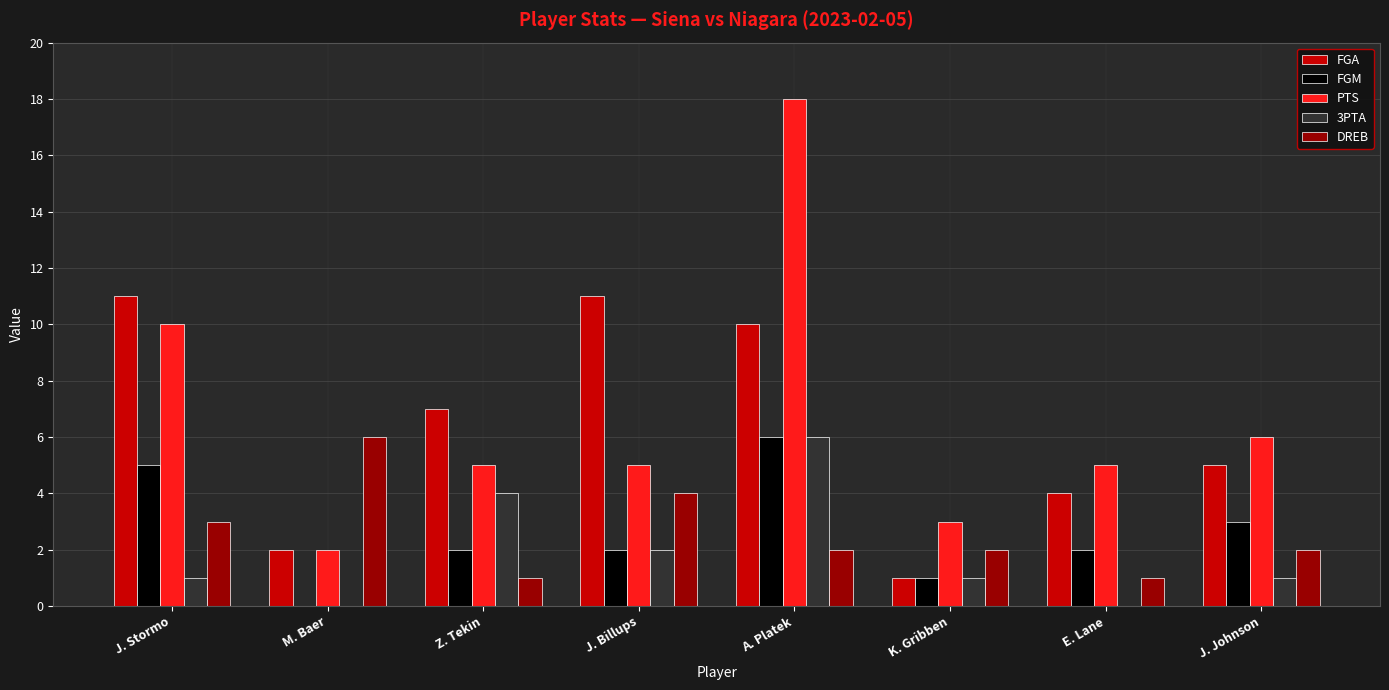

At which category is the sum across all series the highest?

A. Platek